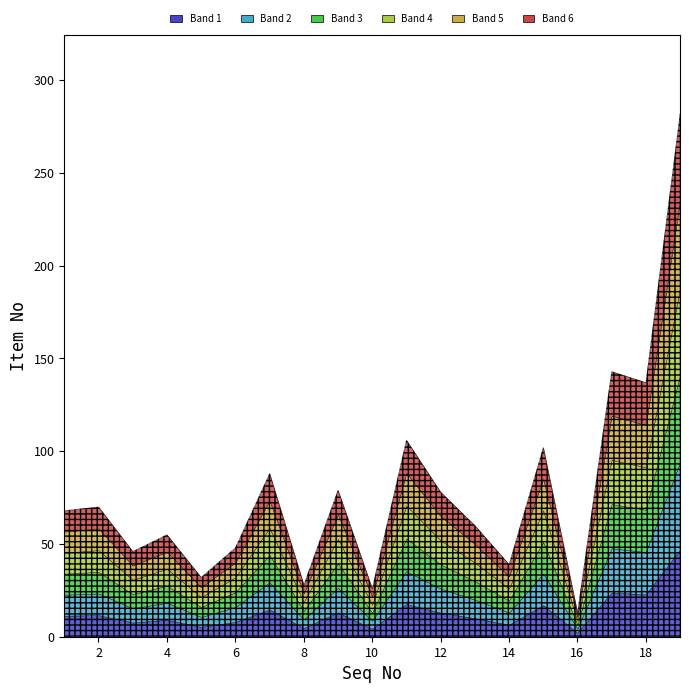

Reading left to right, extract all data points from this chart.

68	70	46	55	32	48	88	28	79	26	106	78	60	39	102	13	143	137	282